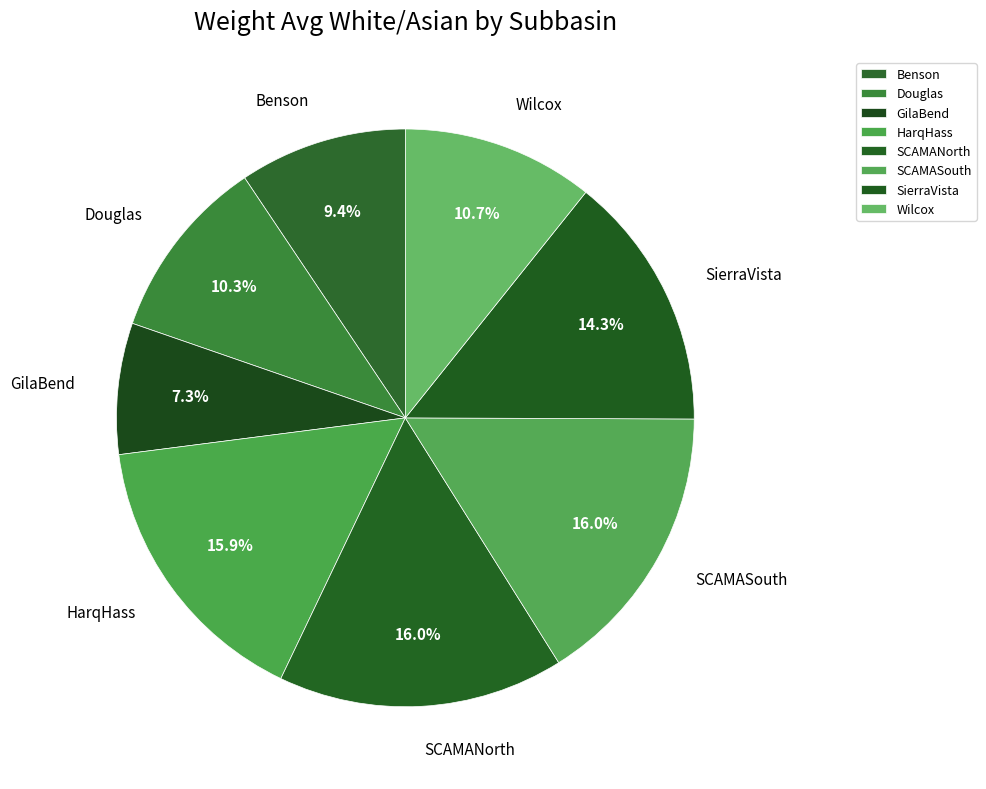

True or false: Benson accounts for 1% of the total.

False